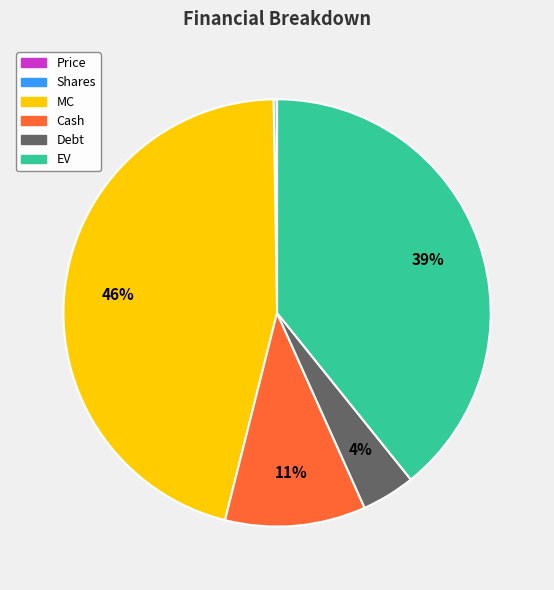

To the nearest percent, what is the difference between the largest and smallest slice percentages?

46%